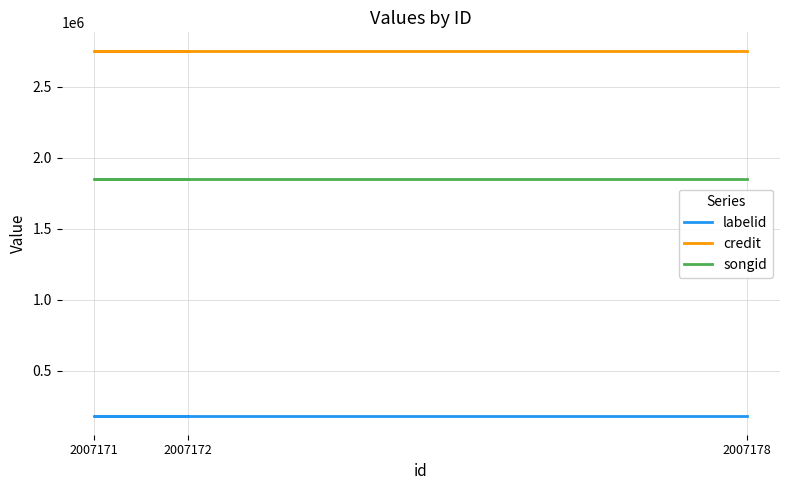

Rank the series by their maximum value, from highest to lowest.

credit, songid, labelid